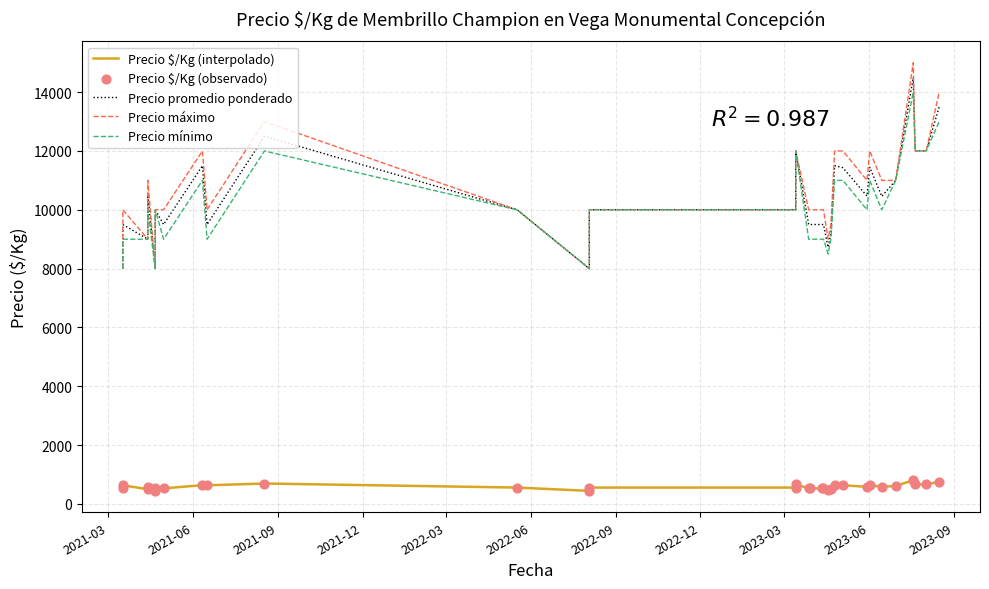

Is the value of Precio $/Kg (interpolado) at 30 greater than the value of Precio $/Kg (observado) at 19?

Yes